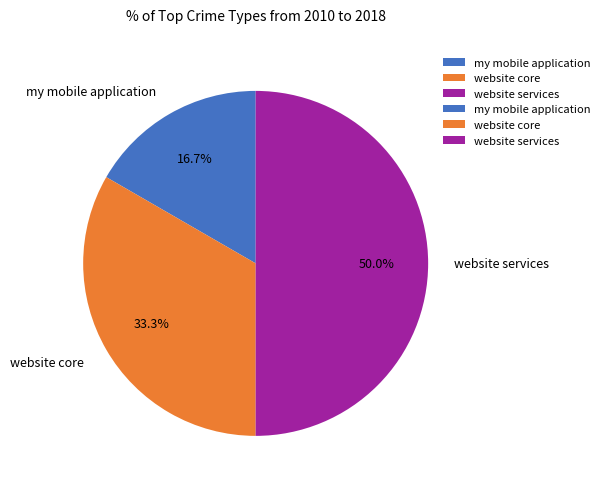

Is my mobile application the majority of the pie?

No